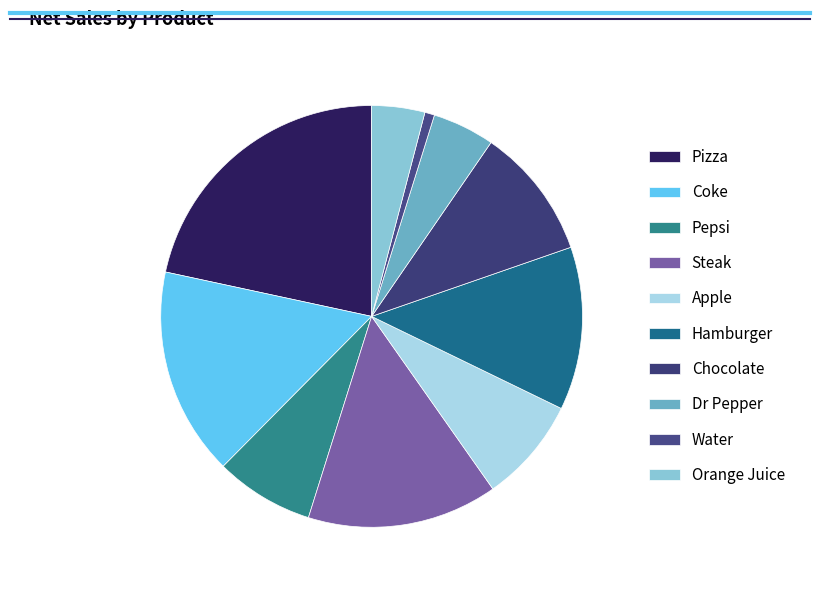

Which category has the smallest portion of the pie?

Water